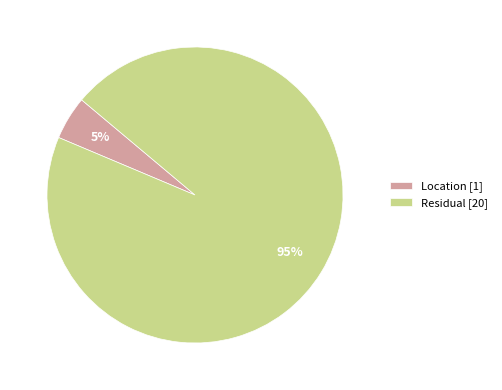

Do Location and Residual together represent more than half of the pie?

Yes